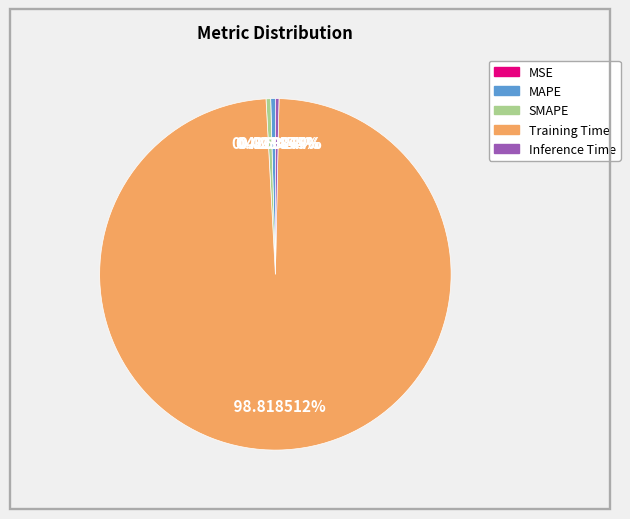

What percentage is the Training Time slice, to the nearest percent?

99%